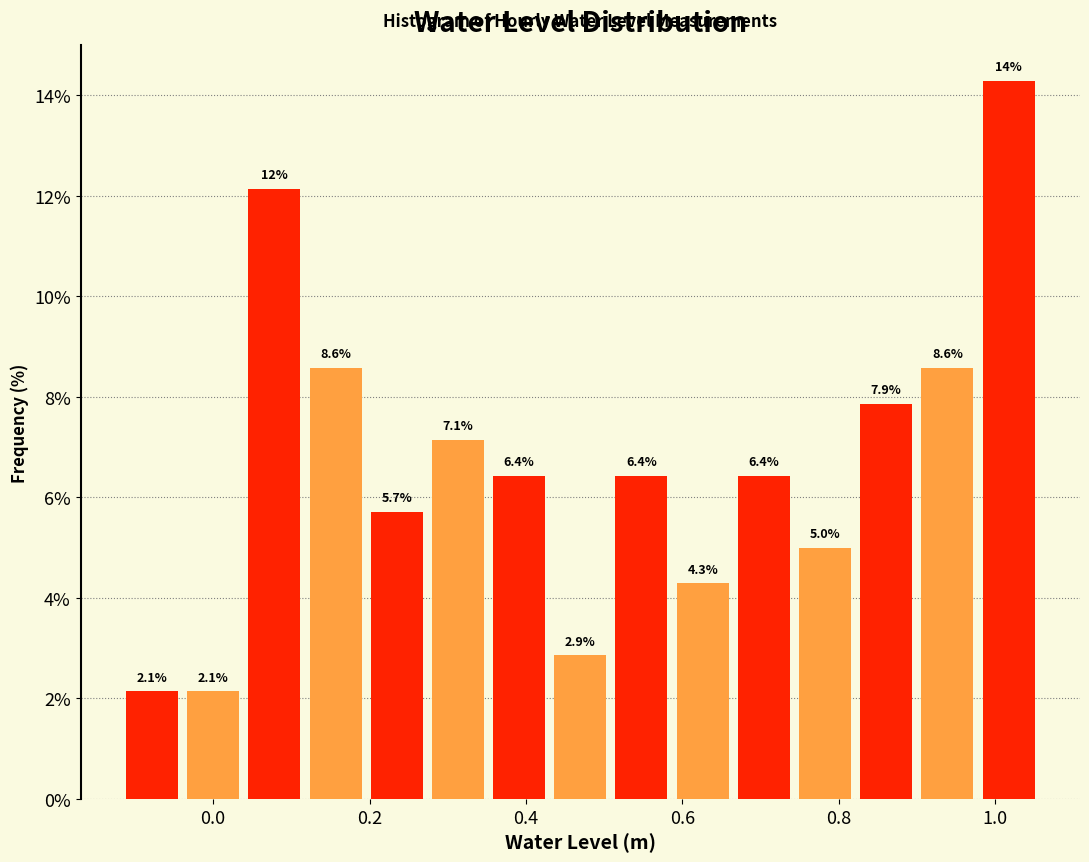

Around what value on the x-axis is the tallest bar? Give the approximate position of its centre, as read against the axis.

1.02